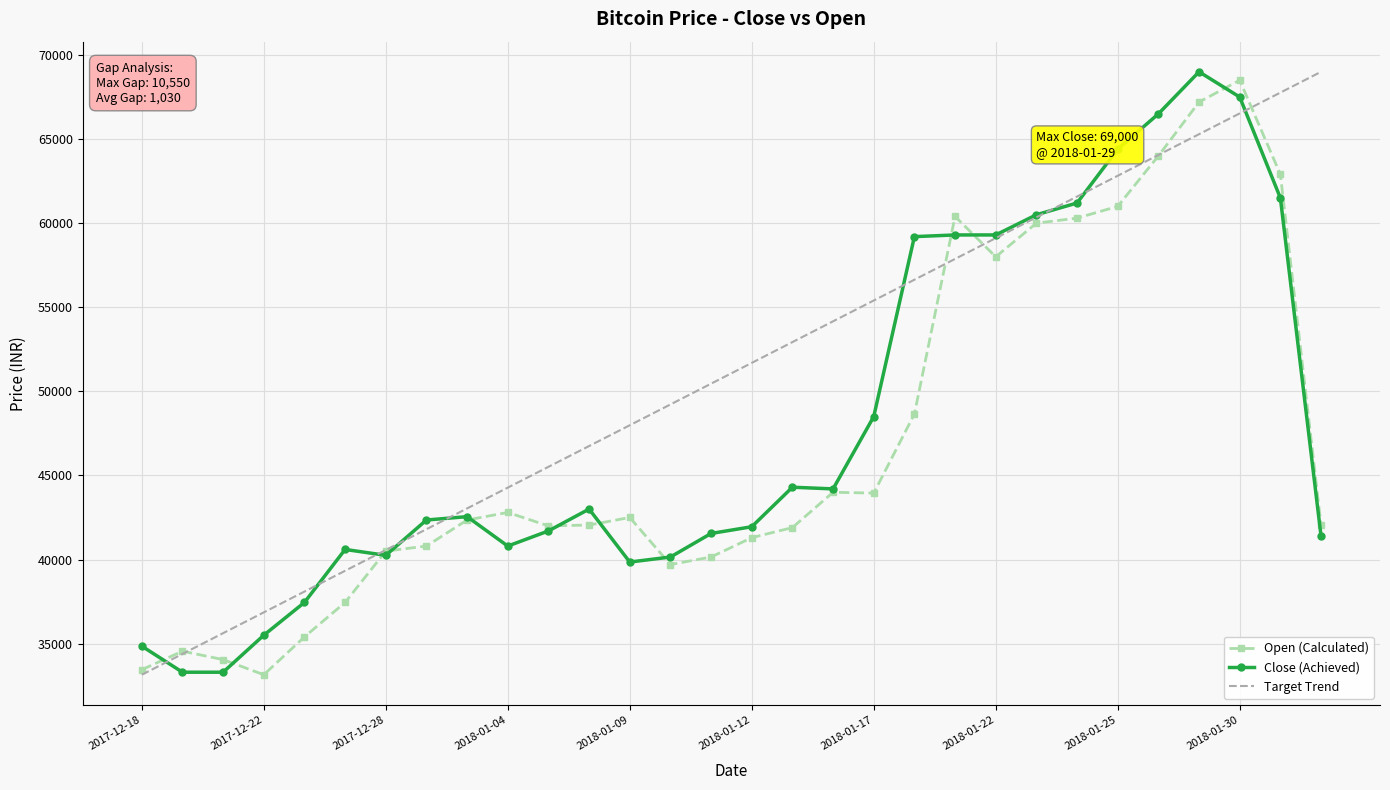

Which series has the largest total across all categories?

Target Trend